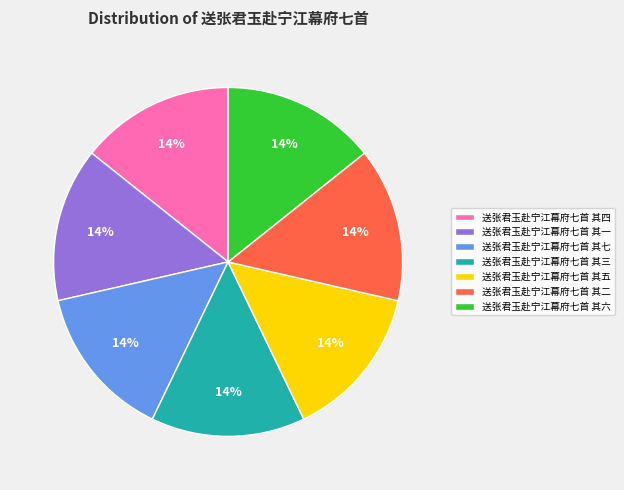

Approximately how many times larger is the value at 送张君玉赴宁江幕府七首 其三 compared to 送张君玉赴宁江幕府七首 其一?

1.0